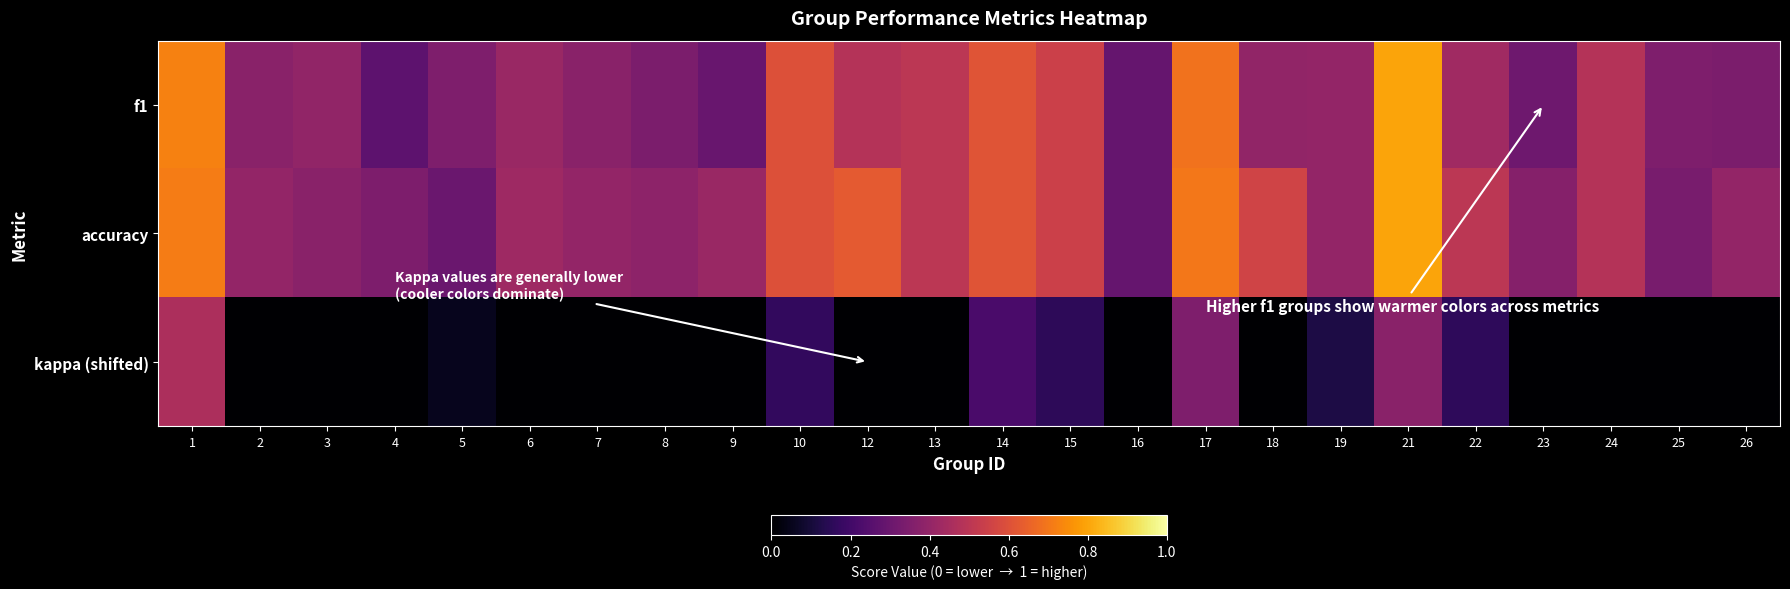

Which category has the highest value across all series?

21